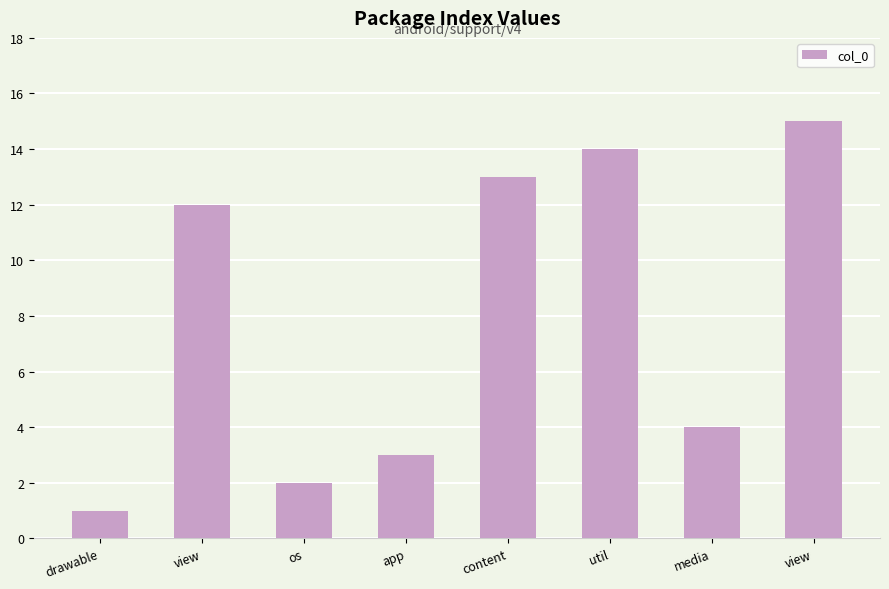

What is the difference between the maximum and minimum values?

14